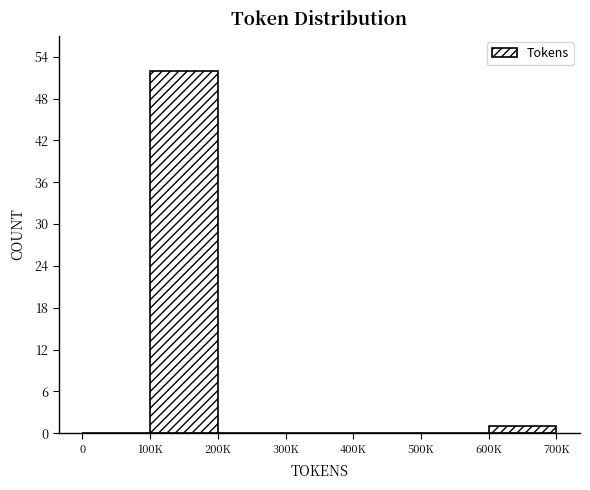

Reading right to left, transcribe all the data shown in this chart.

600K=1	500K=0	400K=0	300K=0	200K=0	100K=52	0=0